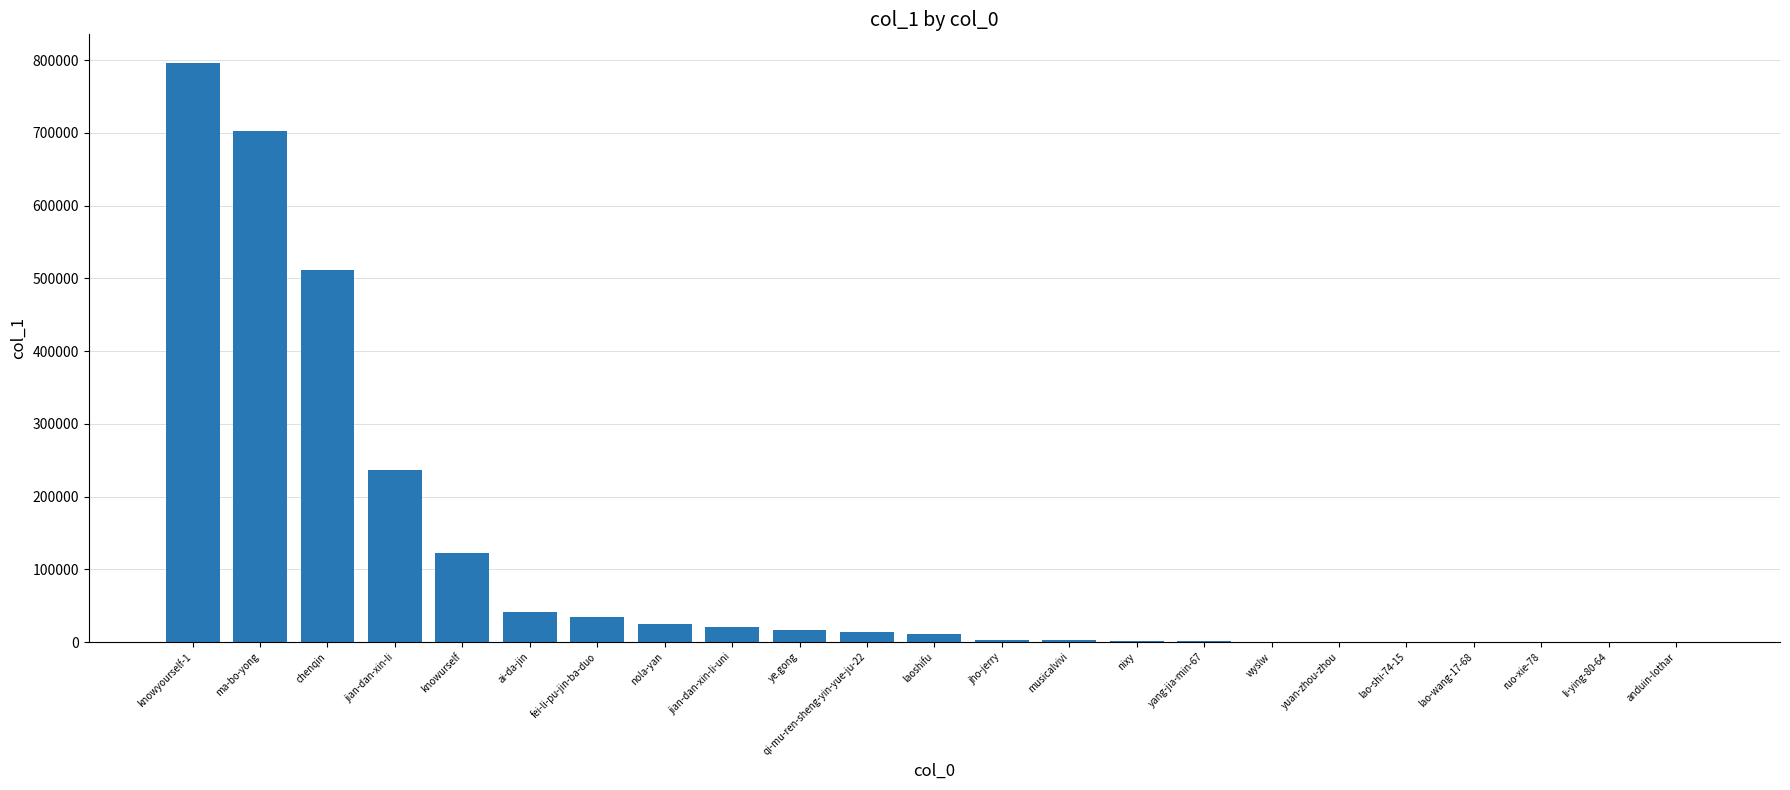

What is the change in value from jho-jerry to yuan-zhou-zhou?

-2782